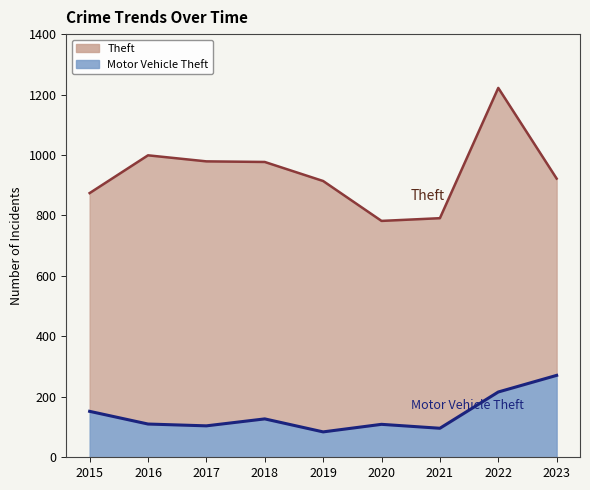

How many lines are shown in the chart?

2